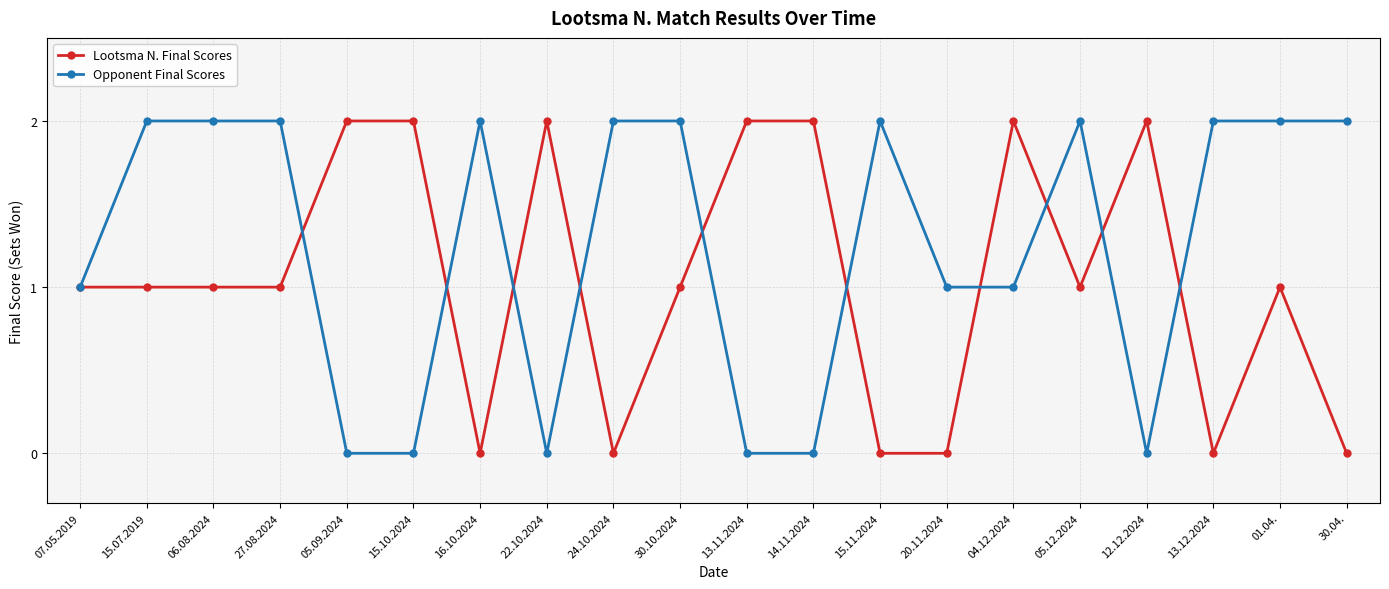

Reading left to right, transcribe all the data shown in this chart.

Lootsma N. Final Scores: 1	1	1	1	2	2	0	2	0	1	2	2	0	0	2	1	2	0	1	0
Opponent Final Scores: 1	2	2	2	0	0	2	0	2	2	0	0	2	1	1	2	0	2	2	2